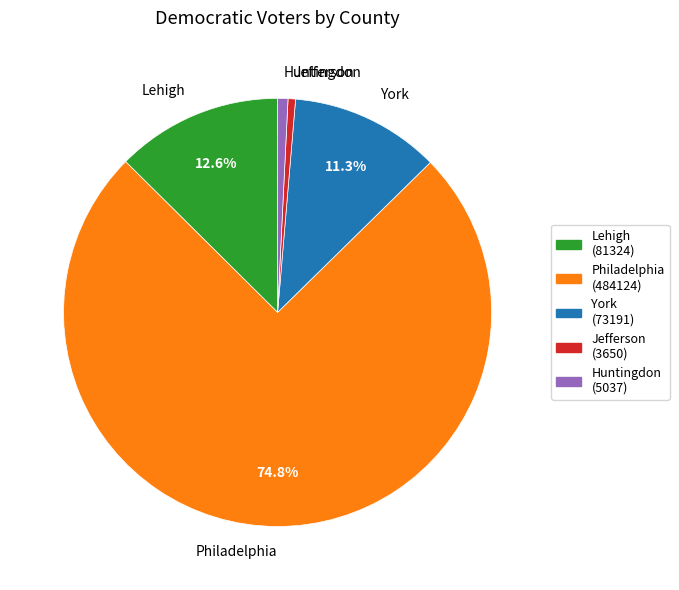

True or false: Philadelphia accounts for 86% of the total.

False